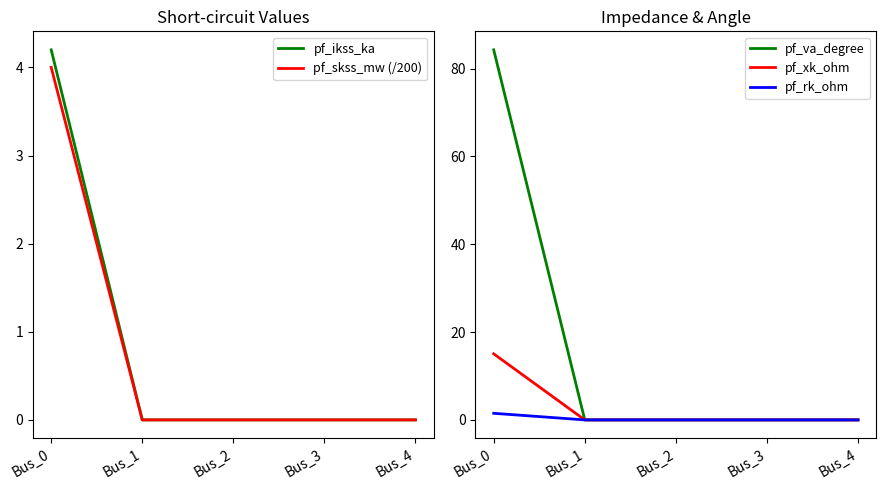

What is the difference between the maximum and minimum values in the pf_ikss_ka series?

4.2